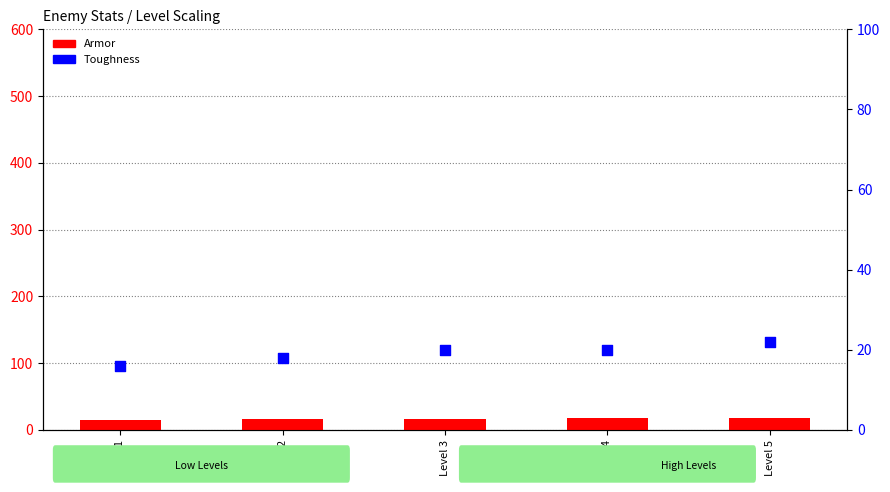

At how many categories does at least one series exceed 19?

3